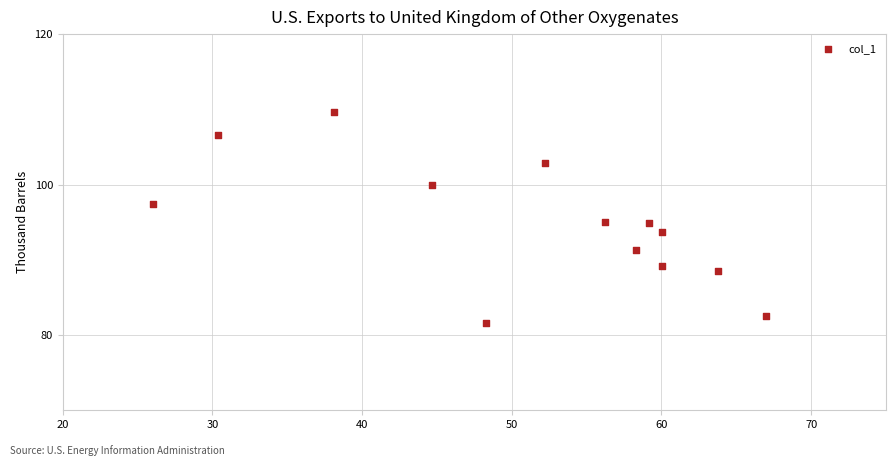

What is the range of X values (max minus min)?

41.0